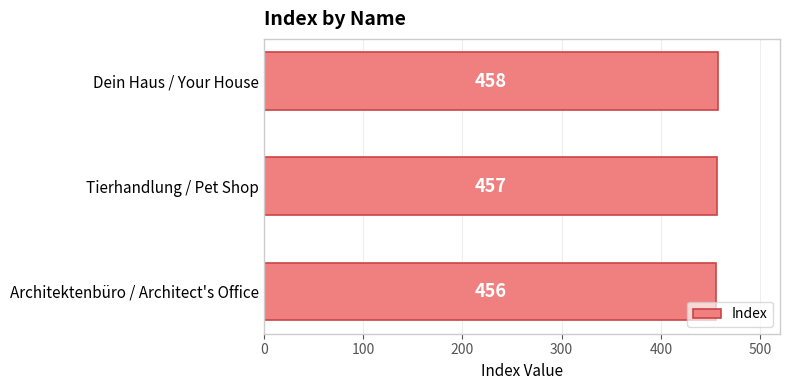

Rank the categories by value from highest to lowest.

Dein Haus / Your House, Tierhandlung / Pet Shop, Architektenbüro / Architect's Office